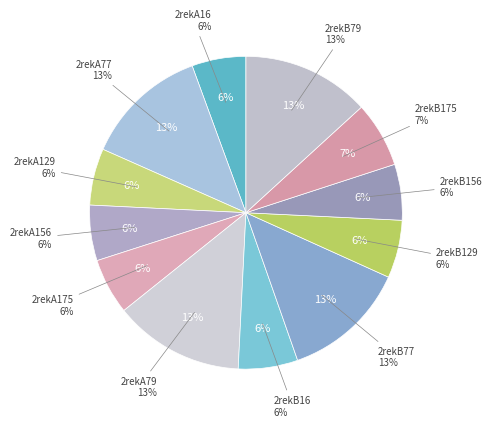

To the nearest percent, what is the difference between the 2rekB79 and 2rekB175 slice percentages?

6%